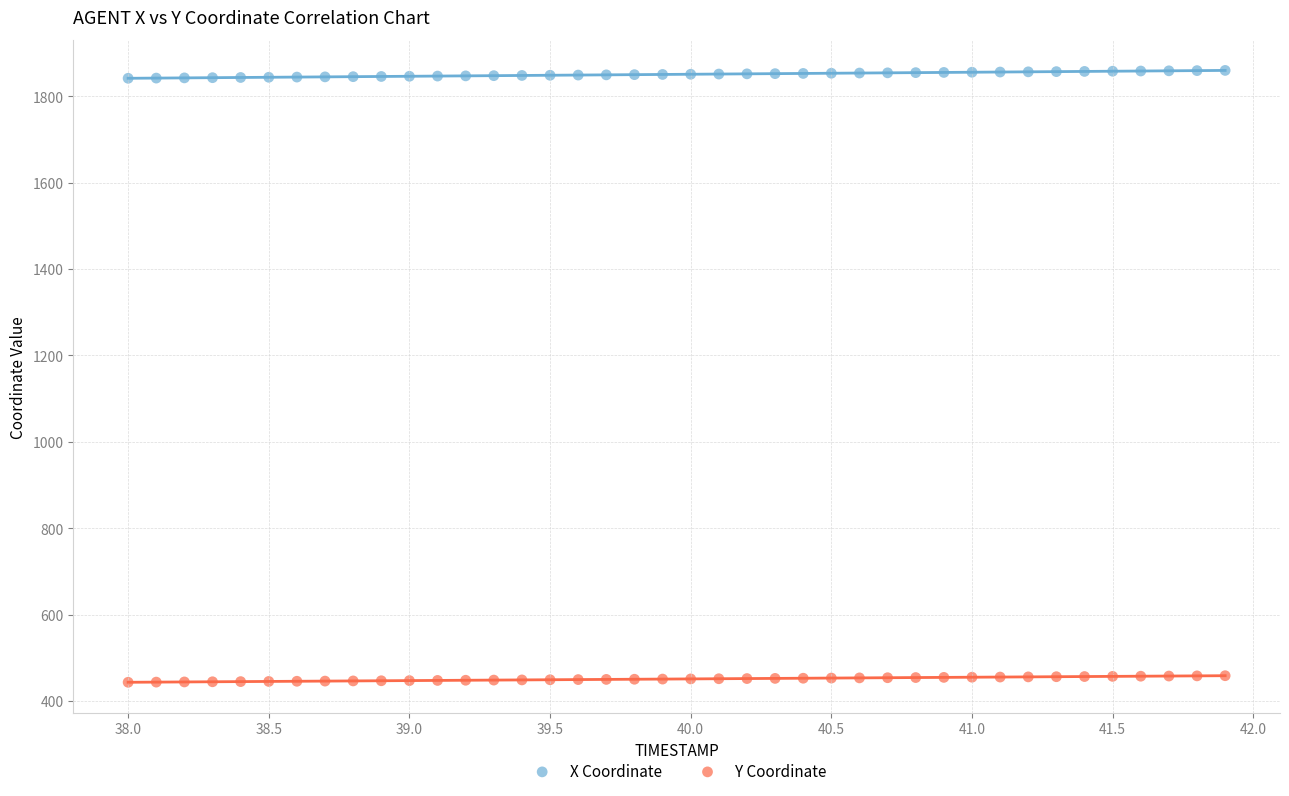

Across all data points, what is the range of X values (max minus min)?

3.9